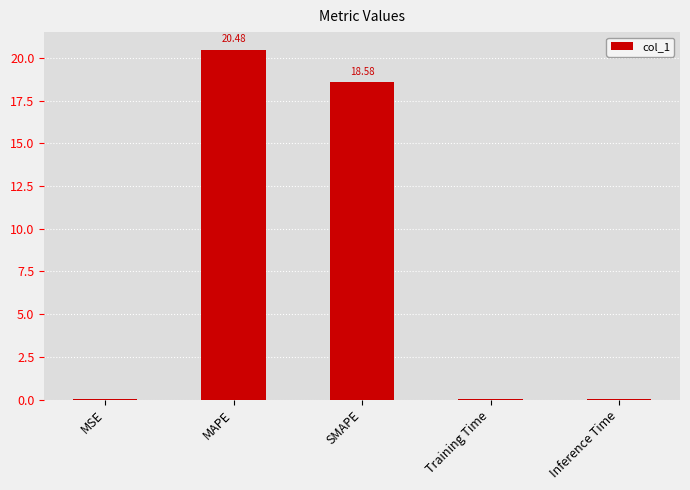

What is the difference between the values at MAPE and Inference Time?

20.4